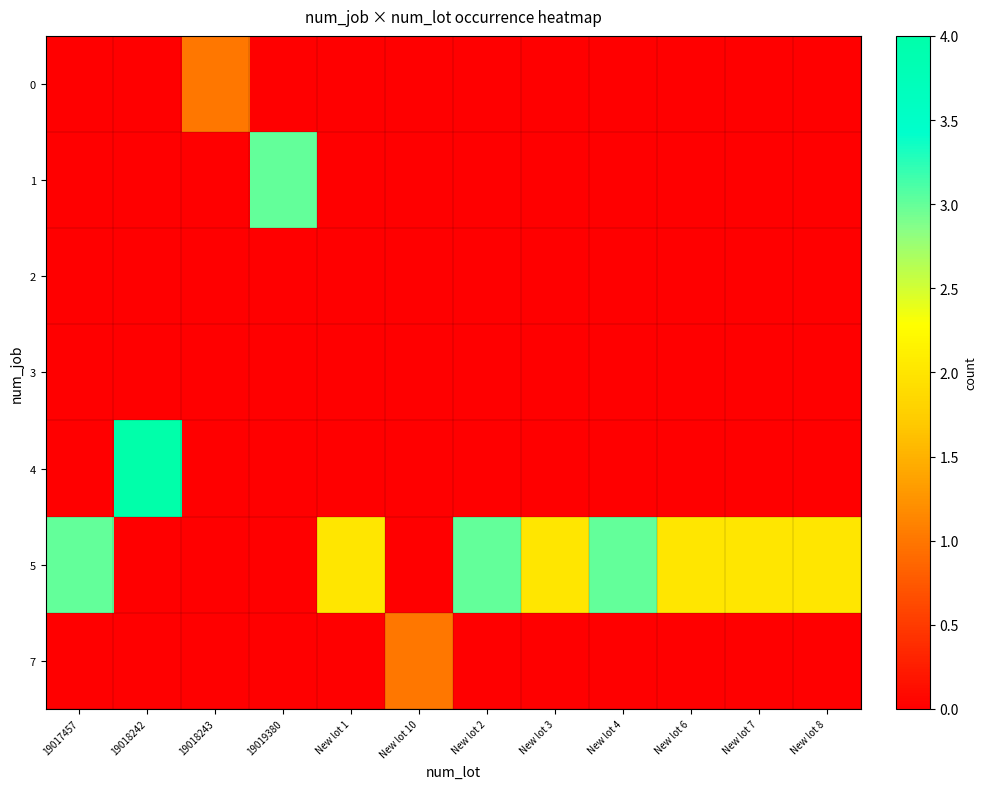

Which series has the largest total across all categories?

5